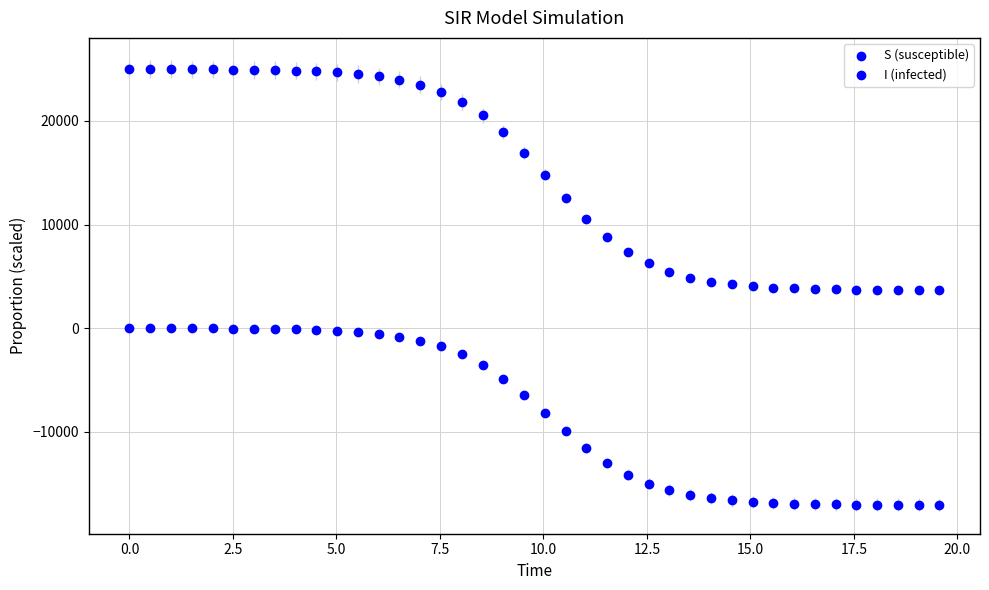

How many data points are displayed?

80